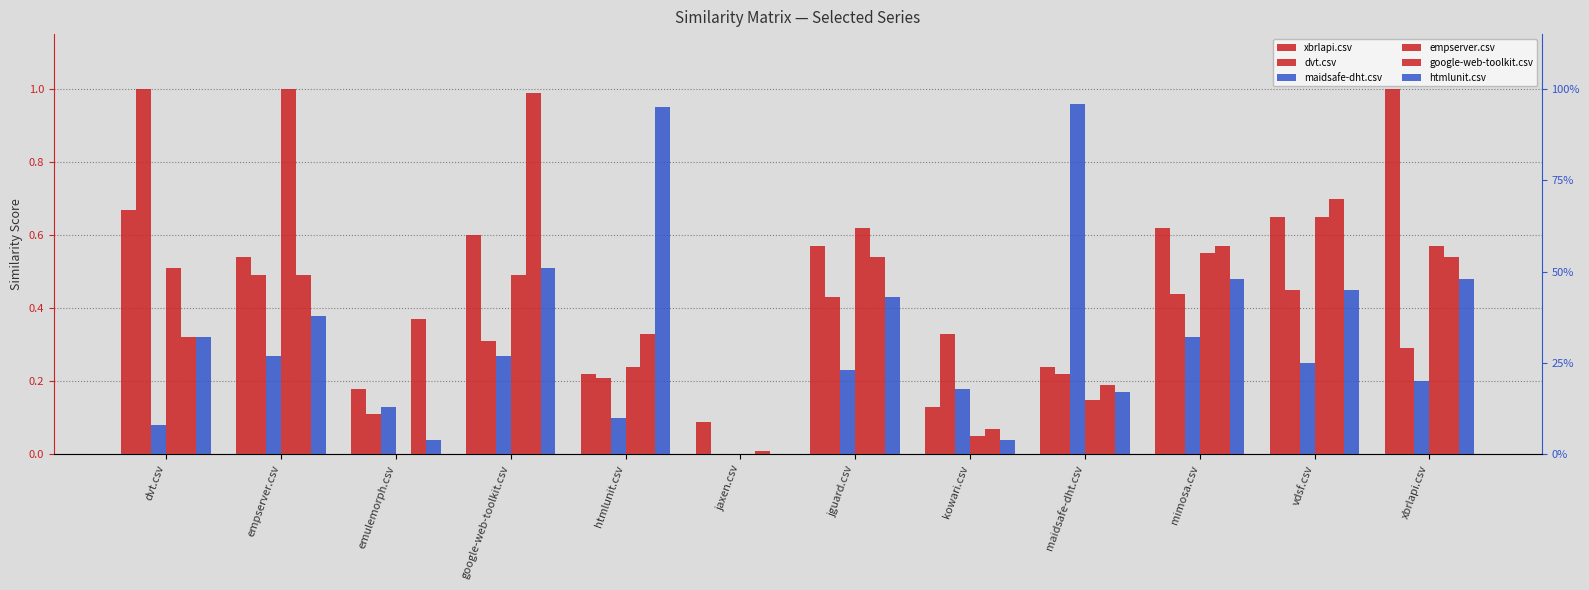

Is the value of google-web-toolkit.csv at mimosa.csv greater than the value of maidsafe-dht.csv at jaxen.csv?

Yes